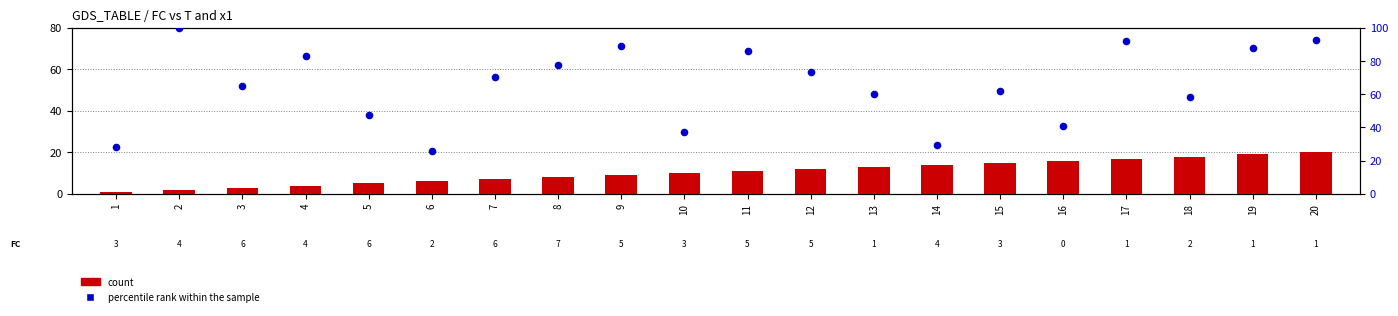

Which series has the largest total across all categories?

percentile rank within the sample